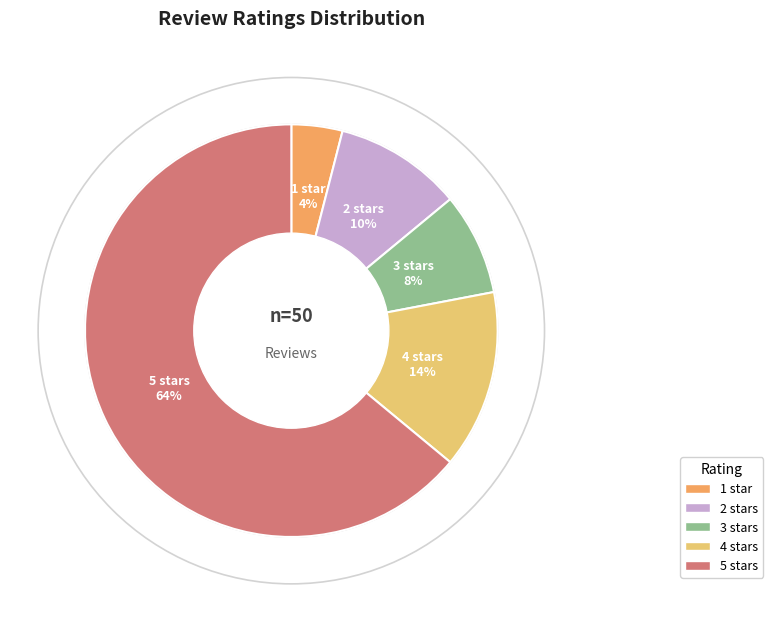

Which category accounts for the majority?

5 stars